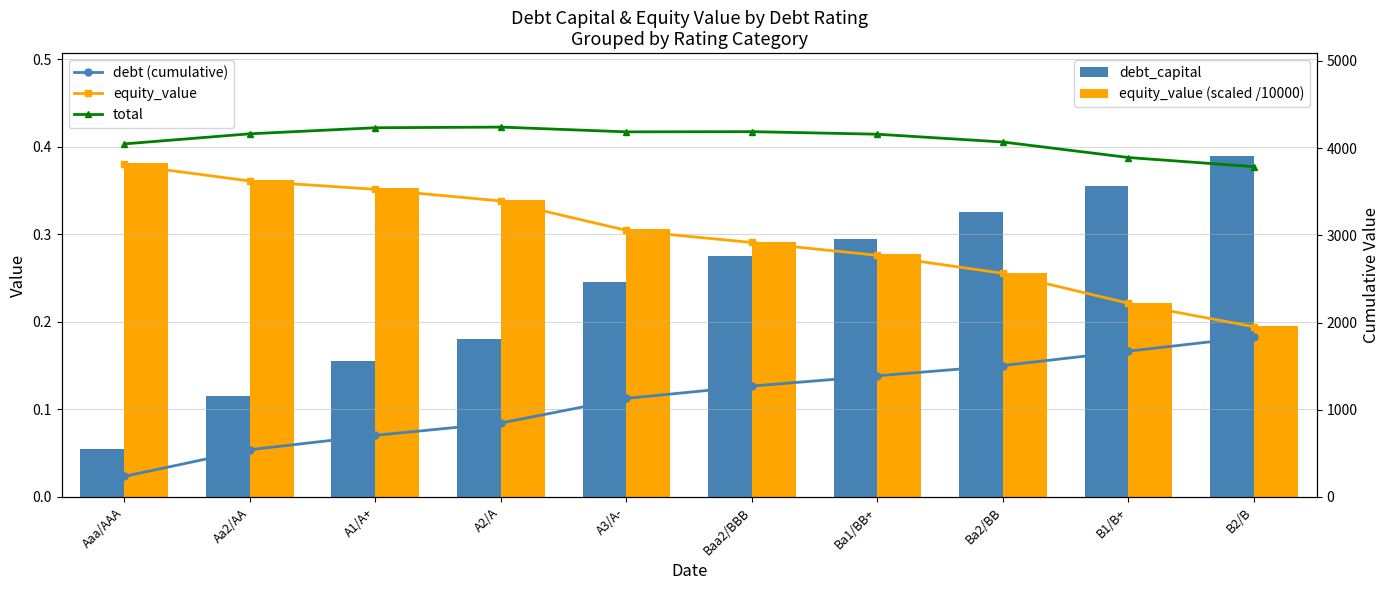

Reading left to right, what are all the values shown in this chart?

debt_capital: 0.1	0.1	0.2	0.2	0.2	0.3	0.3	0.3	0.4	0.4
equity_value (scaled /10000): 0.4	0.4	0.4	0.3	0.3	0.3	0.3	0.3	0.2	0.2
debt (cumulative): 235.4	541.4	706.2	847.4	1129.8	1271.1	1388.8	1506.5	1671.2	1836.0
equity_value: 3813.0	3622.7	3527.3	3393.6	3056.5	2917.7	2770.6	2563.5	2220.9	1951.2
total: 4048.4	4164.1	4233.5	4241.0	4186.4	4188.8	4159.4	4070.0	3892.1	3787.2